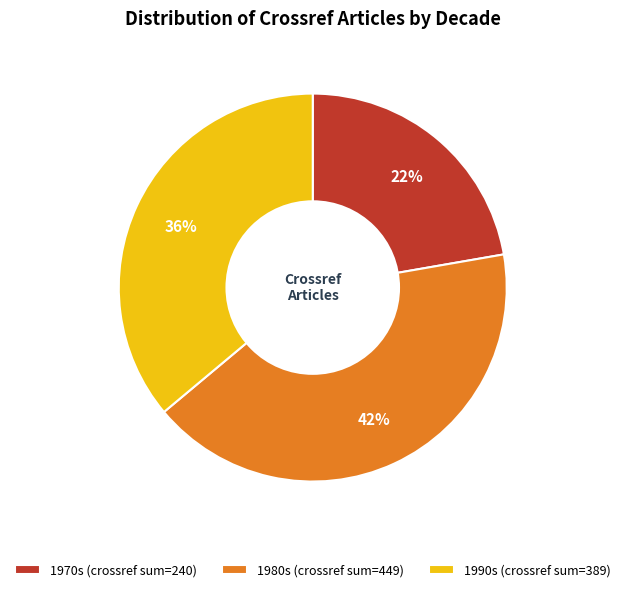

How many segments does this pie chart have?

3